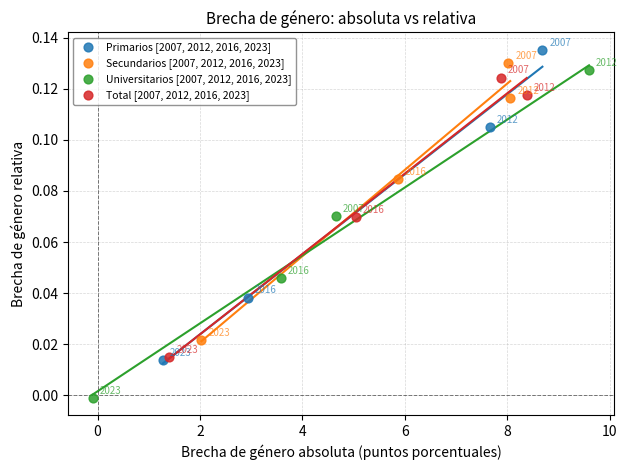

What are all the series names shown in the legend?

Primarios [2007, 2012, 2016, 2023], Secundarios [2007, 2012, 2016, 2023], Universitarios [2007, 2012, 2016, 2023], Total [2007, 2012, 2016, 2023]